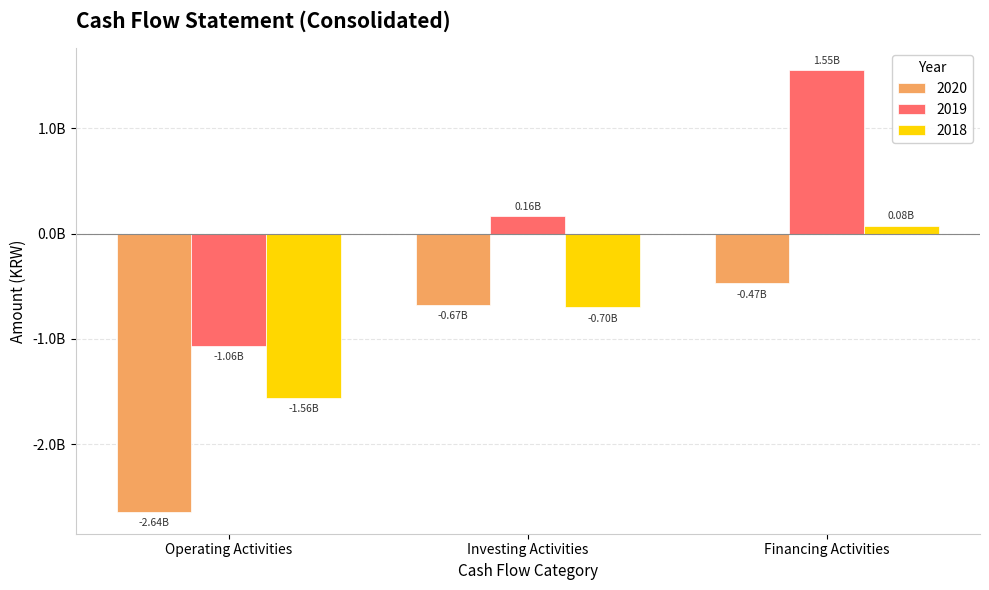

Are the bars horizontal?

No